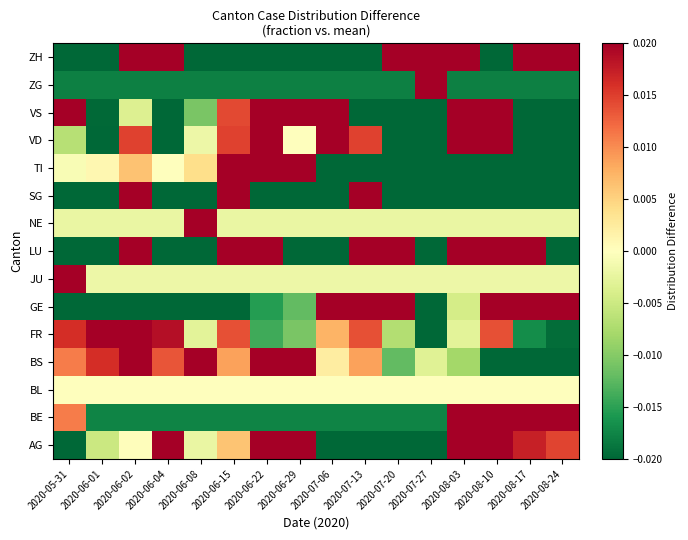

At how many categories does at least one series exceed 0?

16